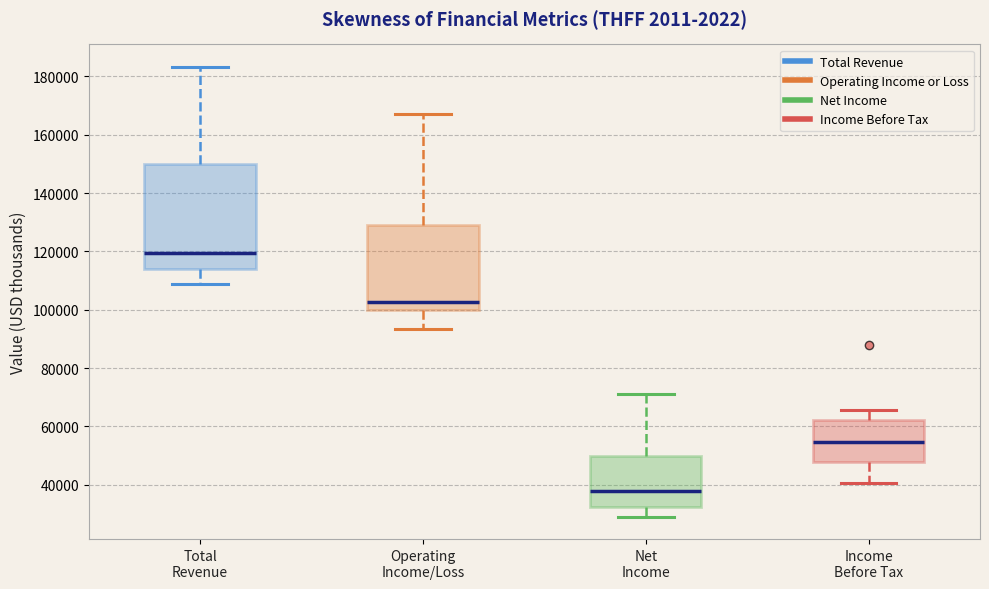

Reading left to right, transcribe this box plot: for each box, give where its median line is, the range the box spans, and where its two whiskers end, as read against the y-axis. The values are not printed on the chart, so give them approximately, as read against the axis.

Total Revenue: median 120000, box 114000 to 150000, whiskers 108000 to 184000
Operating Income/Loss: median 102000, box 100000 to 130000, whiskers 94000 to 168000
Net Income: median 38000, box 32000 to 50000, whiskers 30000 to 72000
Income Before Tax: median 54000, box 48000 to 62000, whiskers 40000 to 66000